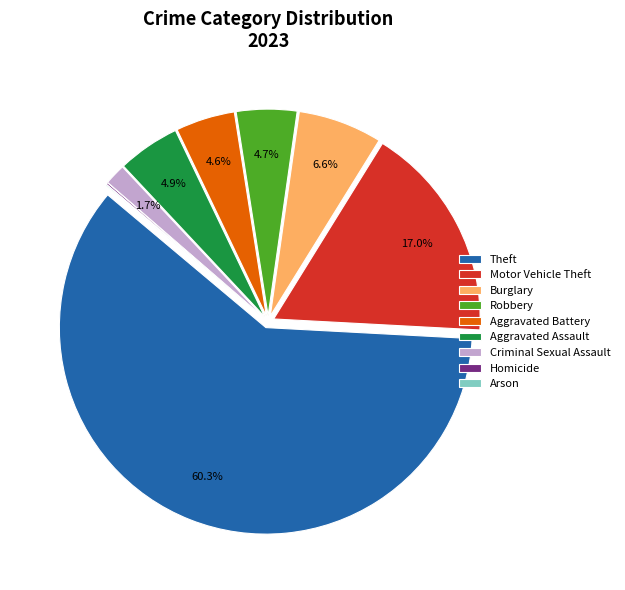

What percentage is the Burglary slice, to the nearest percent?

7%